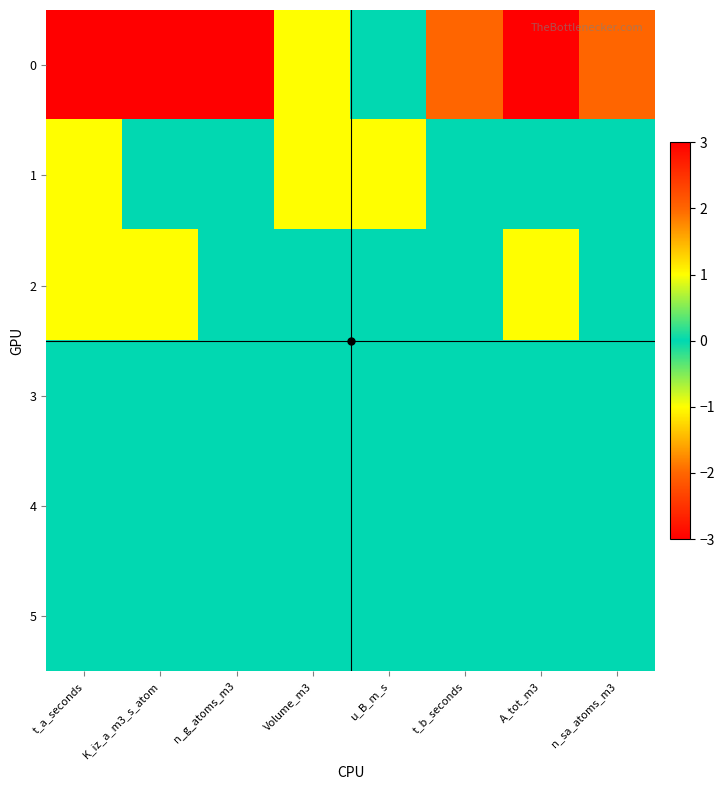

Reading left to right, extract all data points from this chart.

0: t_a_seconds=3	K_iz_a_m3_s_atom=-3	n_g_atoms_m3=3	Volume_m3=1	u_B_m_s=0	t_b_seconds=2	A_tot_m3=-3	n_sa_atoms_m3=2
1: t_a_seconds=-1	K_iz_a_m3_s_atom=0	n_g_atoms_m3=0	Volume_m3=-1	u_B_m_s=1	t_b_seconds=0	A_tot_m3=0	n_sa_atoms_m3=0
2: t_a_seconds=-1	K_iz_a_m3_s_atom=1	n_g_atoms_m3=0	Volume_m3=0	u_B_m_s=0	t_b_seconds=0	A_tot_m3=1	n_sa_atoms_m3=0
3: t_a_seconds=0	K_iz_a_m3_s_atom=0	n_g_atoms_m3=0	Volume_m3=0	u_B_m_s=0	t_b_seconds=0	A_tot_m3=0	n_sa_atoms_m3=0
4: t_a_seconds=0	K_iz_a_m3_s_atom=0	n_g_atoms_m3=0	Volume_m3=0	u_B_m_s=0	t_b_seconds=0	A_tot_m3=0	n_sa_atoms_m3=0
5: t_a_seconds=0	K_iz_a_m3_s_atom=0	n_g_atoms_m3=0	Volume_m3=0	u_B_m_s=0	t_b_seconds=0	A_tot_m3=0	n_sa_atoms_m3=0